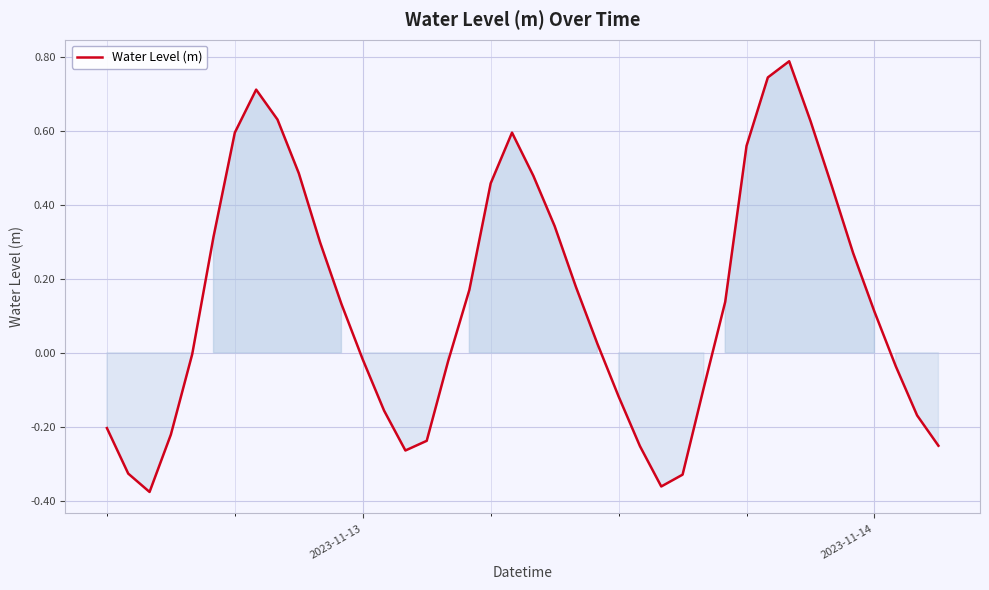

What is the maximum value shown in the chart?

0.8